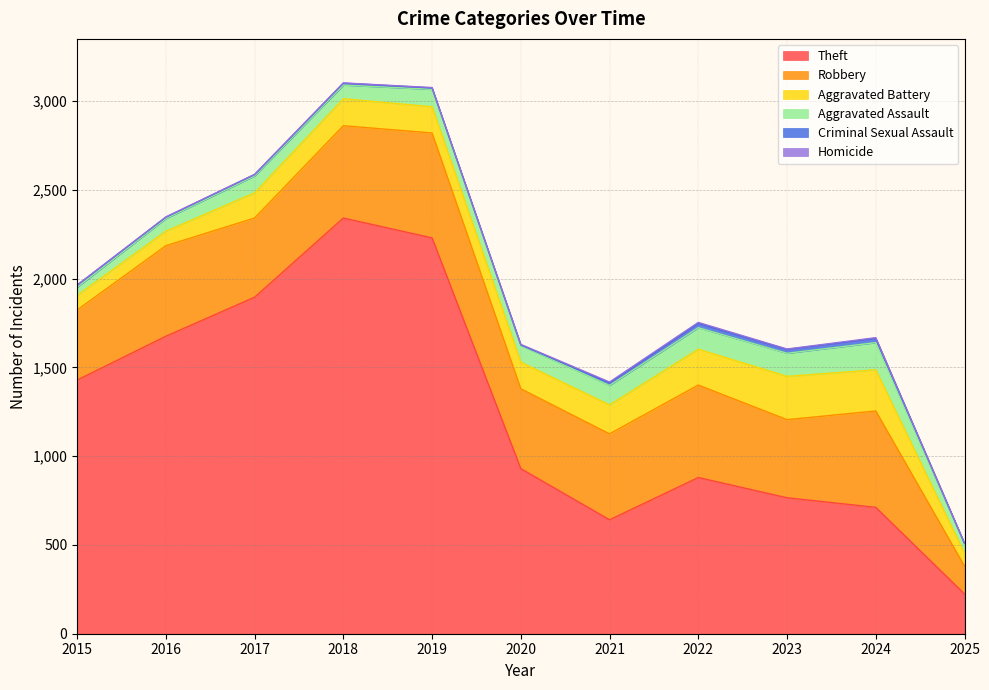

Which series has the largest range (max minus min)?

Theft